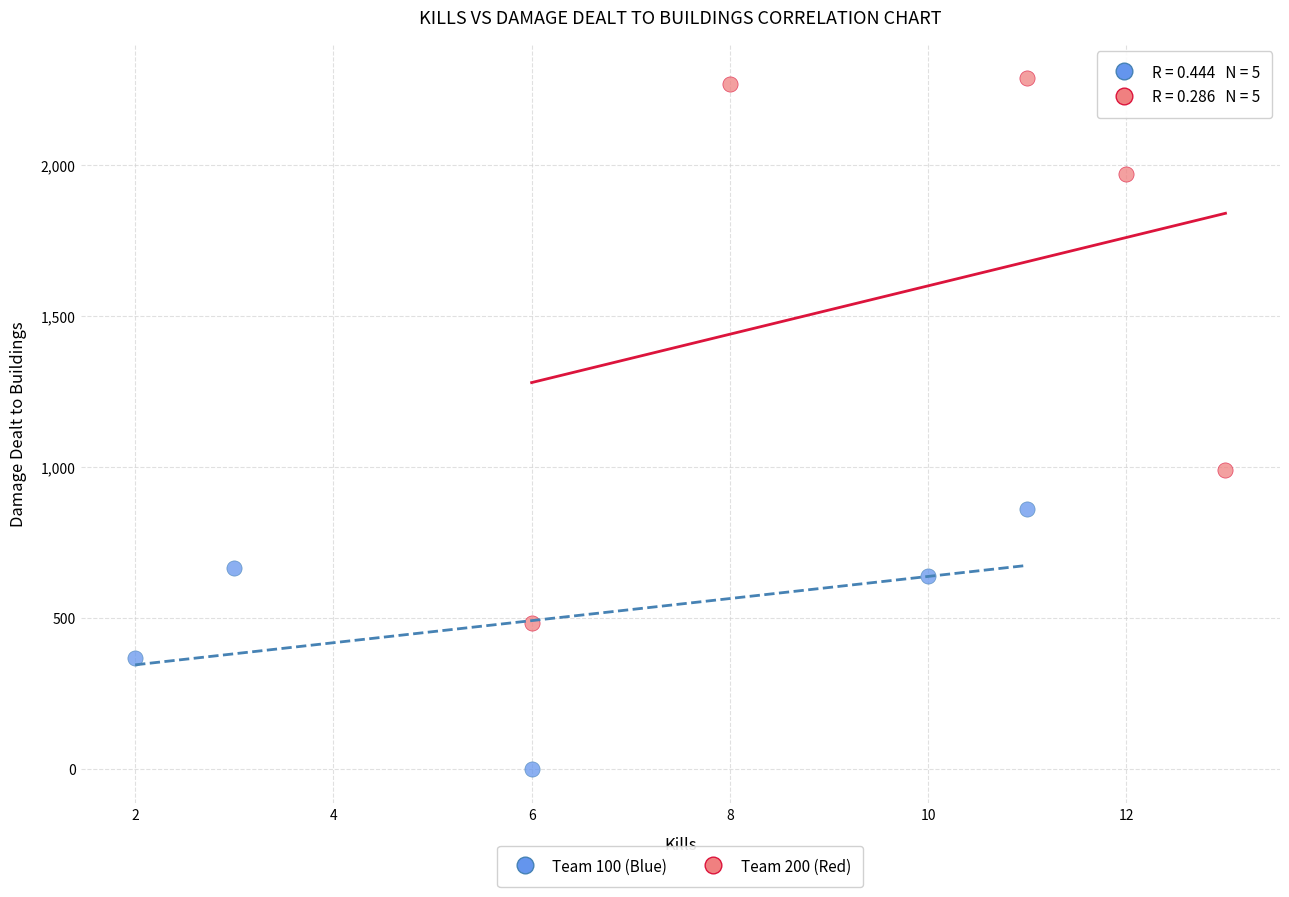

What are all the series names shown in the legend?

Team 100 (Blue), Team 200 (Red)